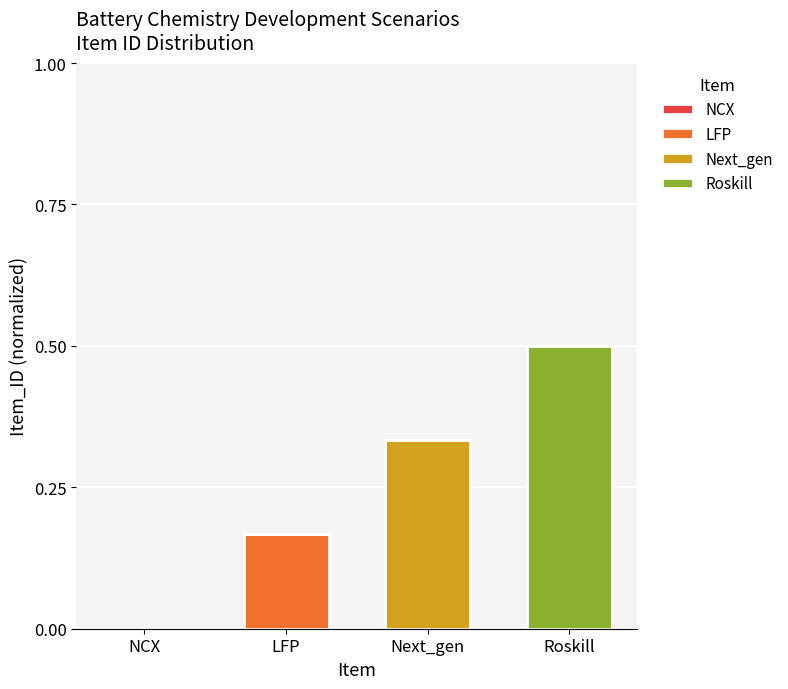

At which label does LFP reach its peak?

LFP